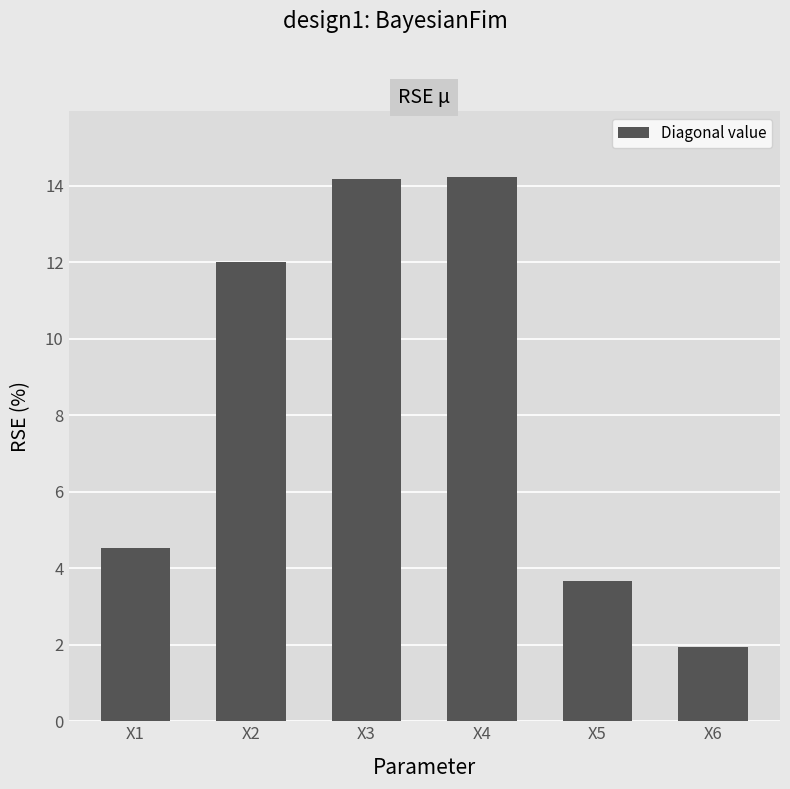

How many data points are less than 12?

3